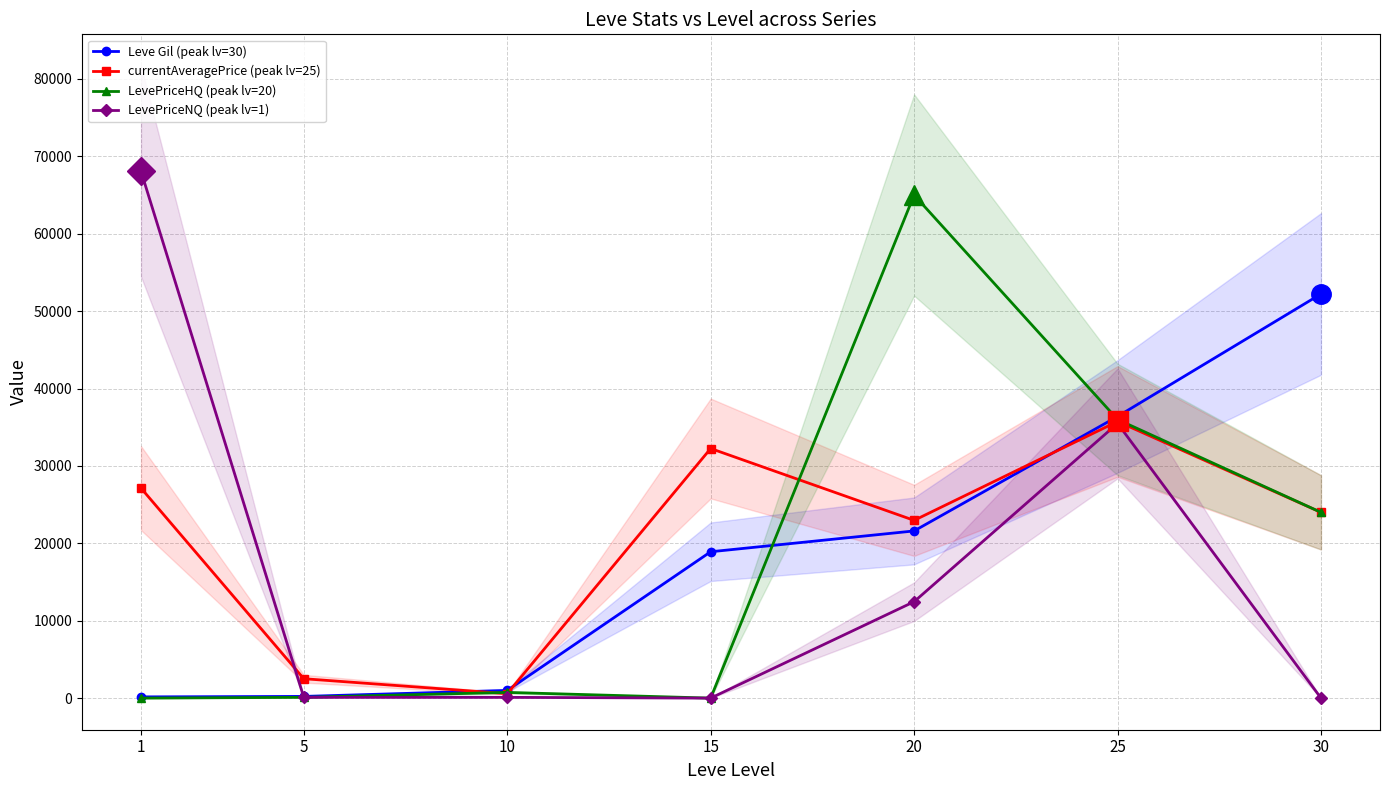

Does the chart have visible grid lines?

Yes